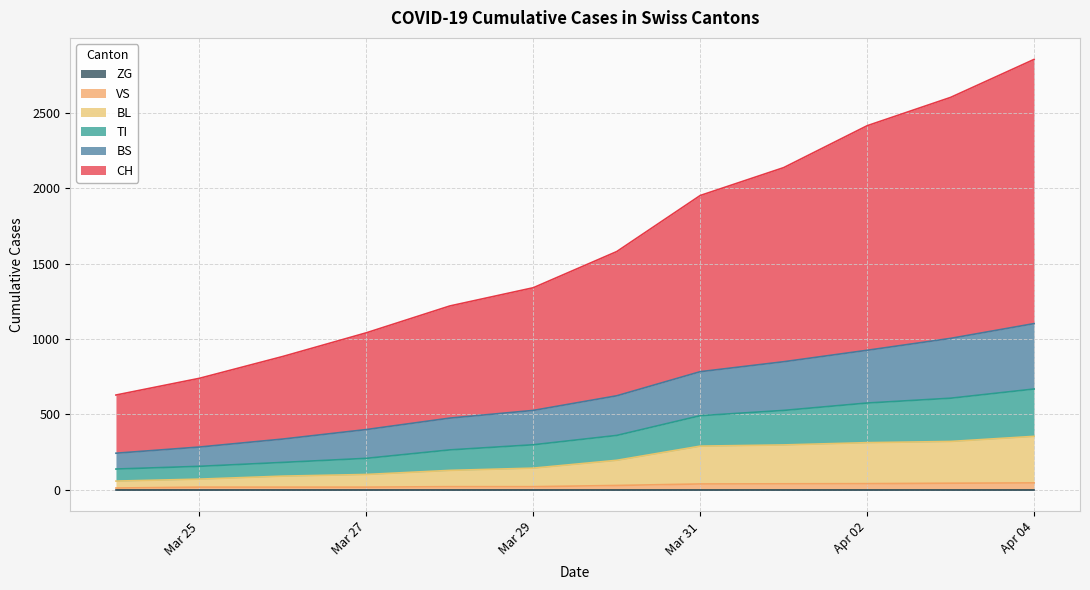

True or false: TI and CH intersect in this chart.

False